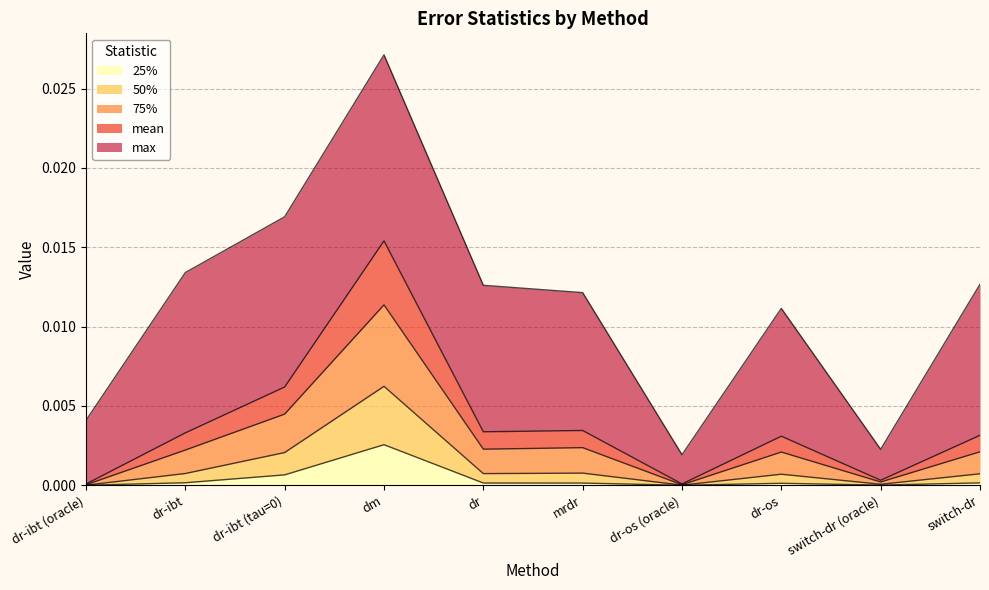

True or false: 25% and 50% intersect in this chart.

False